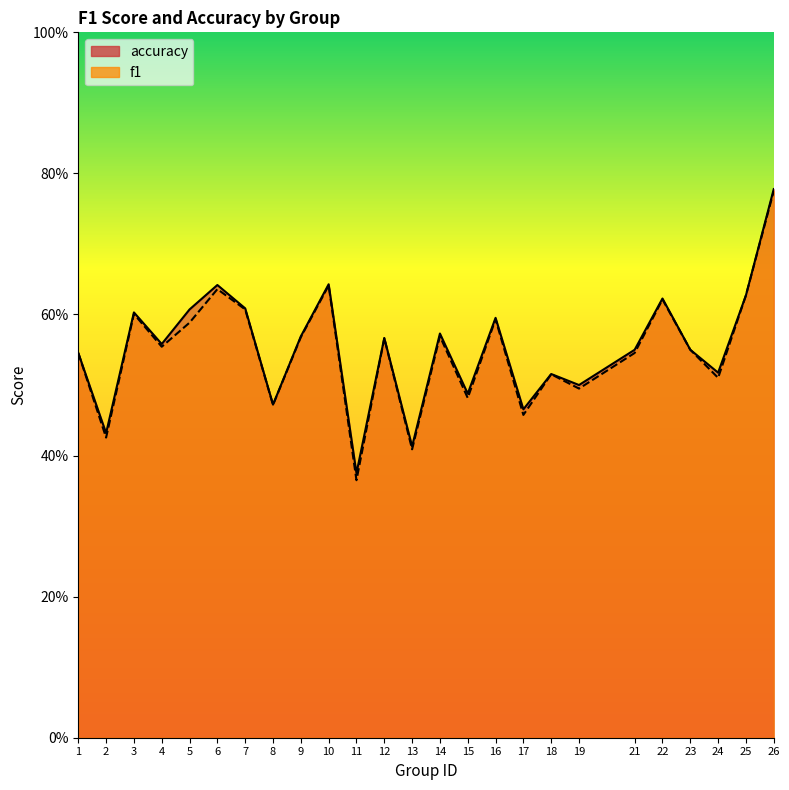

True or false: accuracy has a value of 0.4 at 2.

True